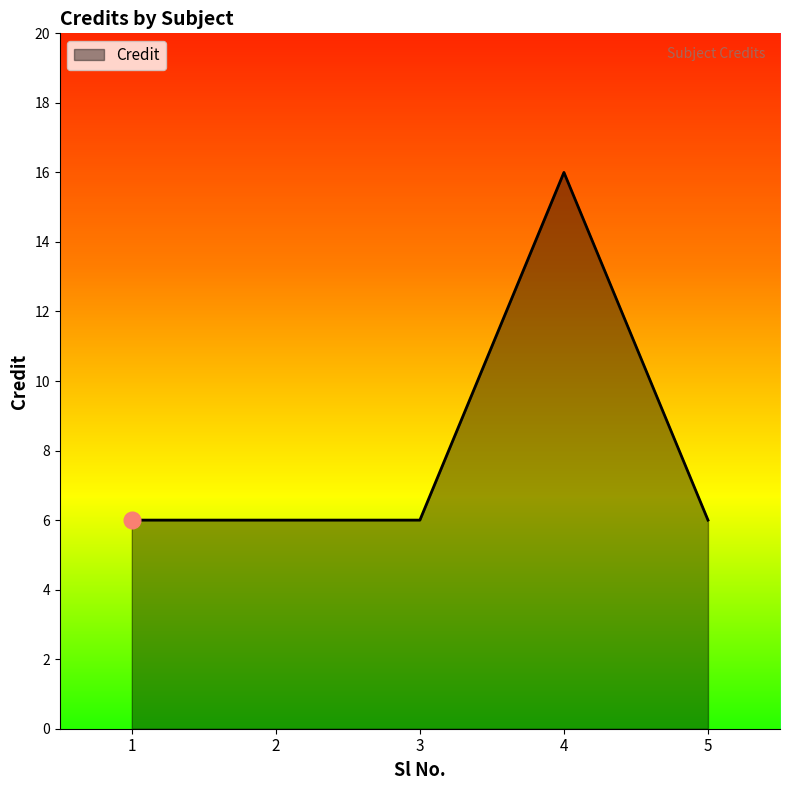

What is the average value?

8